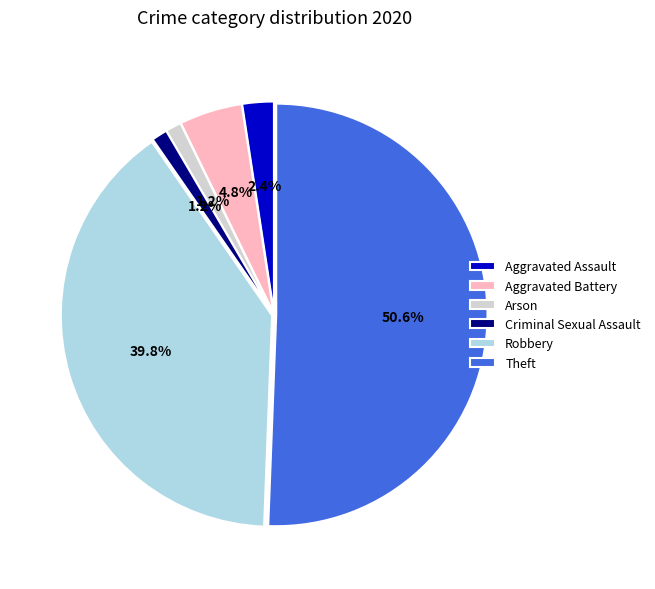

To the nearest percent, what percentage of the pie is Aggravated Assault?

2%